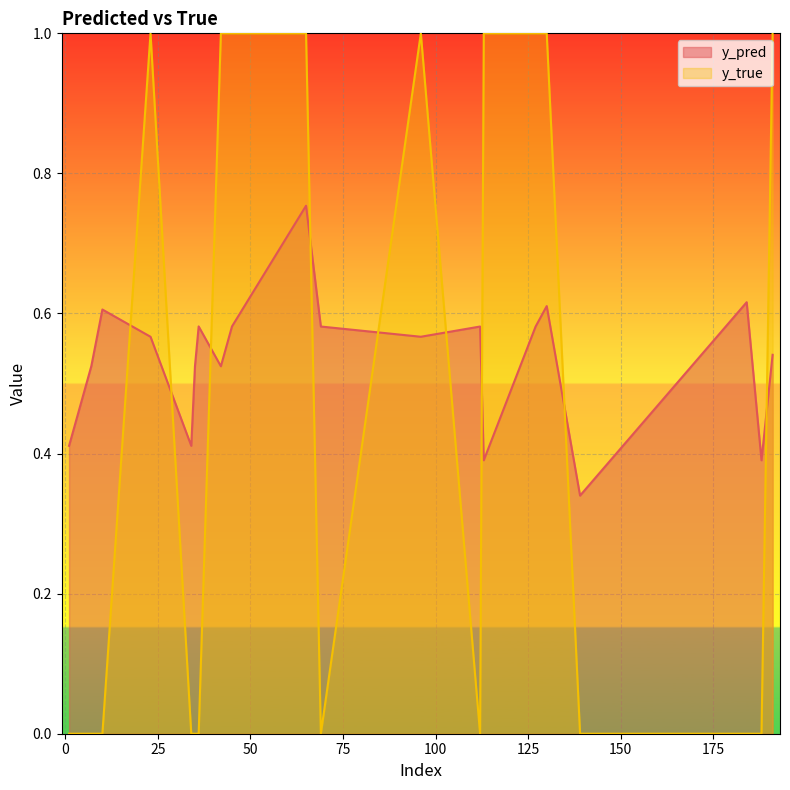

How many lines are shown in the chart?

2